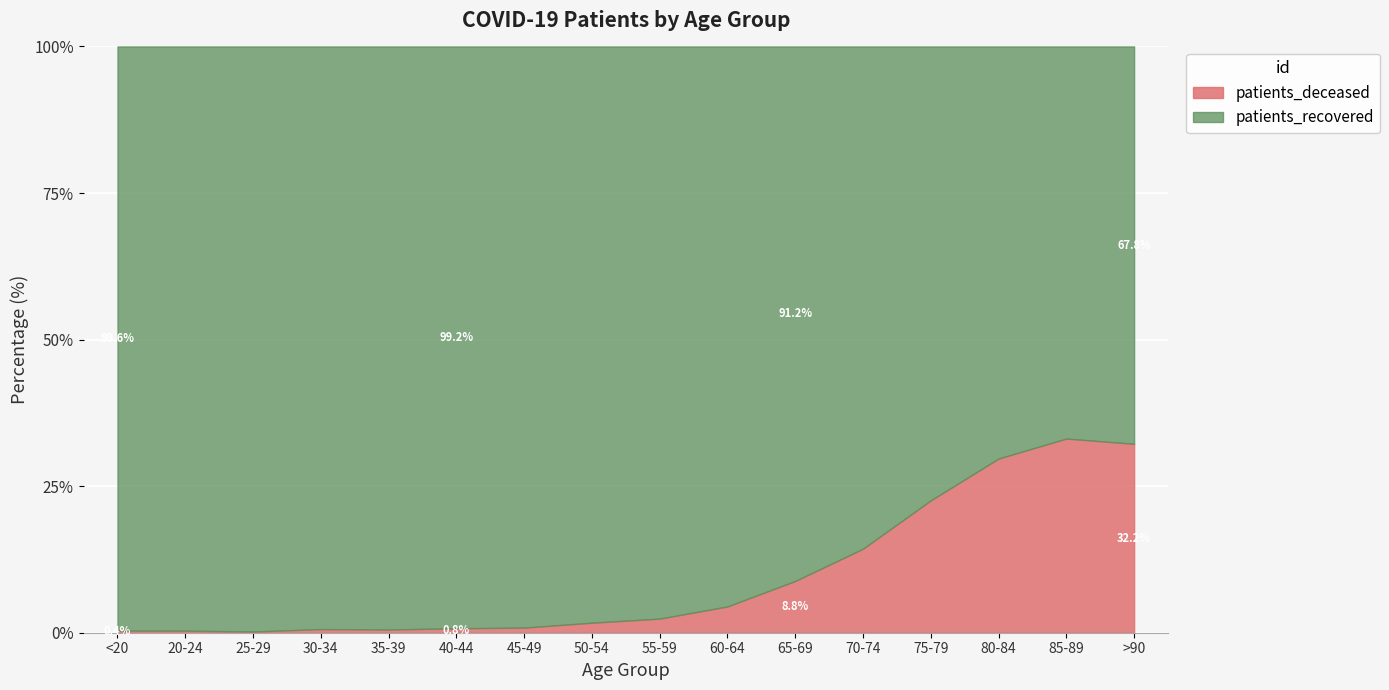

What is the total value across all series at 60-64?

100.0